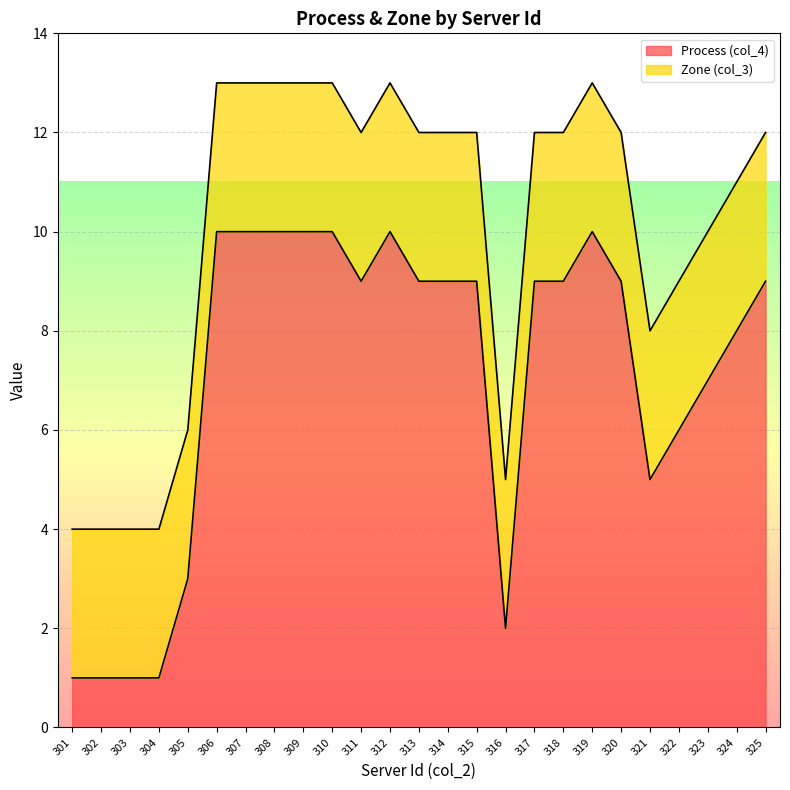

Where is the first local minimum?

311